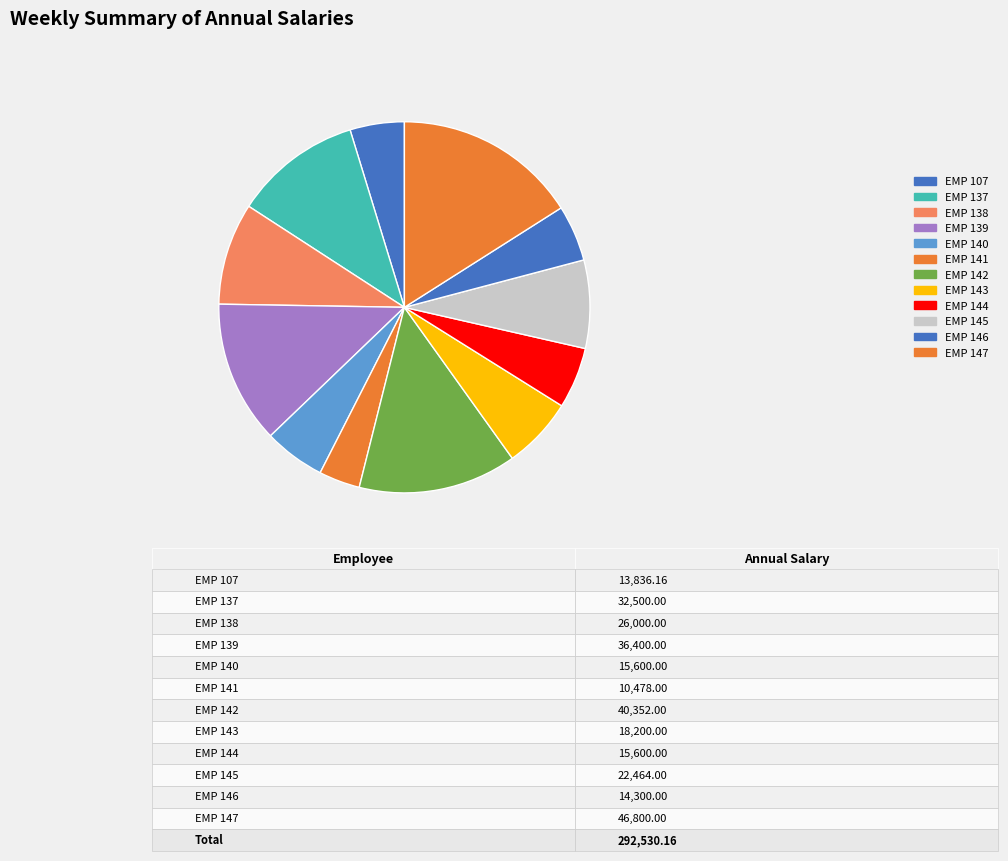

What percentage do EMP 144 and EMP 107 together represent?

10.1%